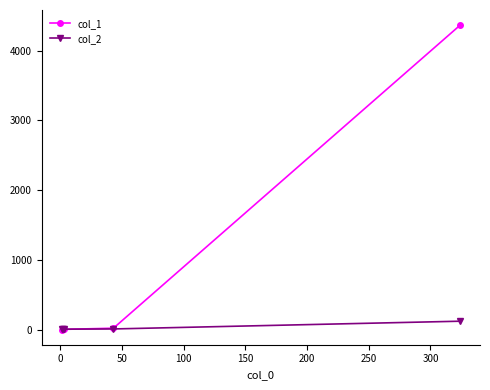

What is the difference between the maximum and minimum values in the col_1 series?

4361